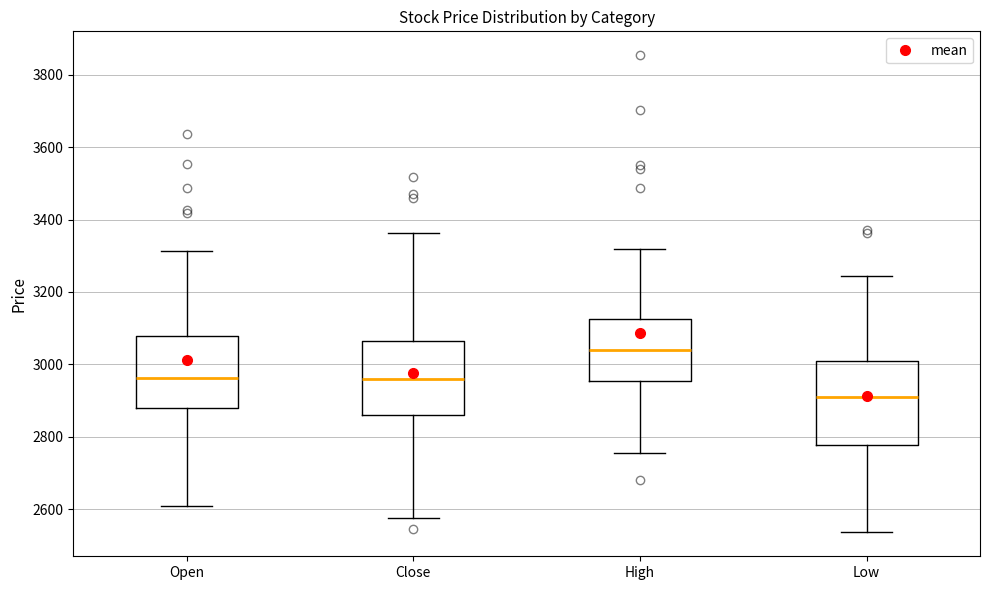

Where does the median line of the box for Low sit on the y-axis? The values are not printed on the chart, so give them approximately, as read against the axis.

2920